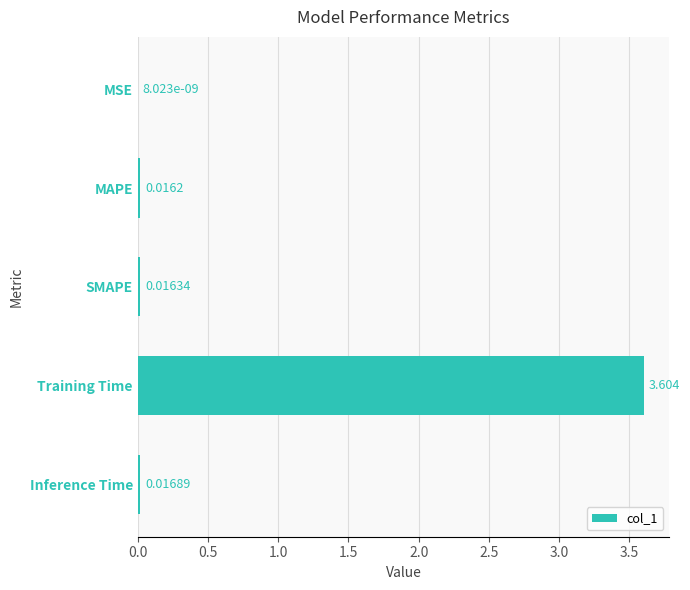

At which label is the value closest to 1?

Inference Time